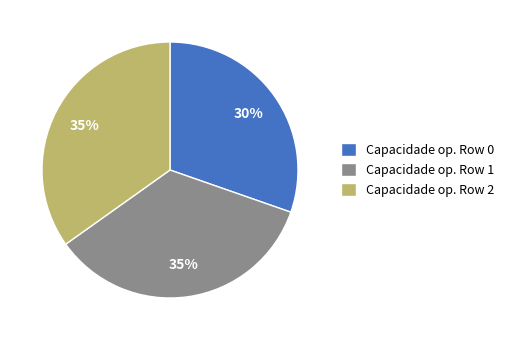

To the nearest percent, what is the average slice percentage?

33%